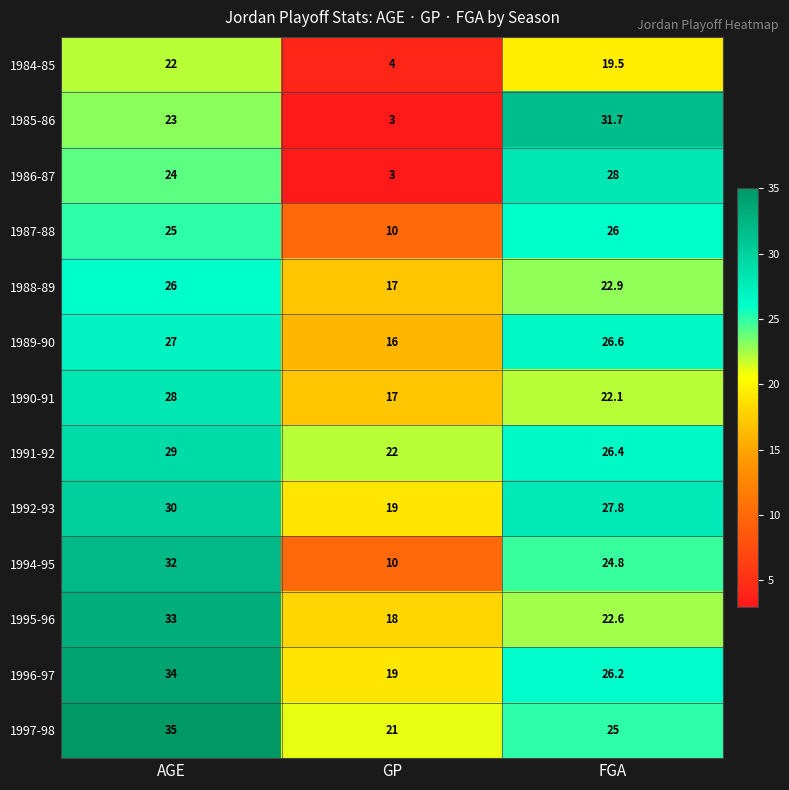

Which series has the widest spread of values?

1985-86